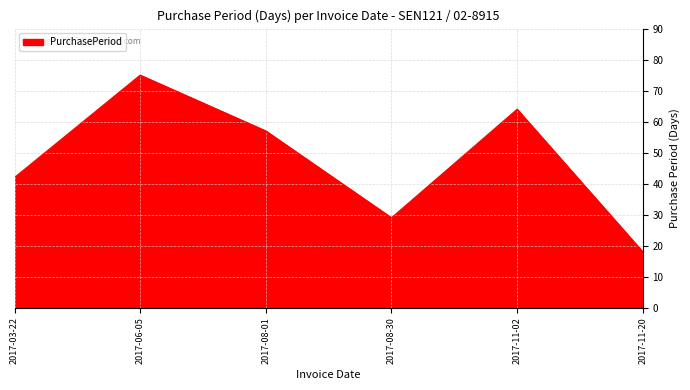

What value does the data have at 2017-03-22, to the nearest 5?

40